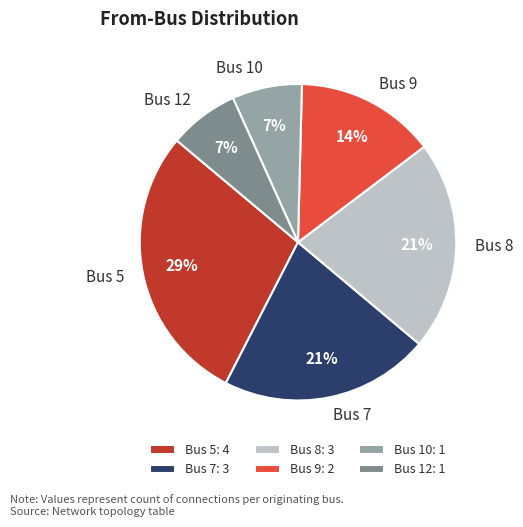

Which category has the biggest portion of the pie?

Bus 5